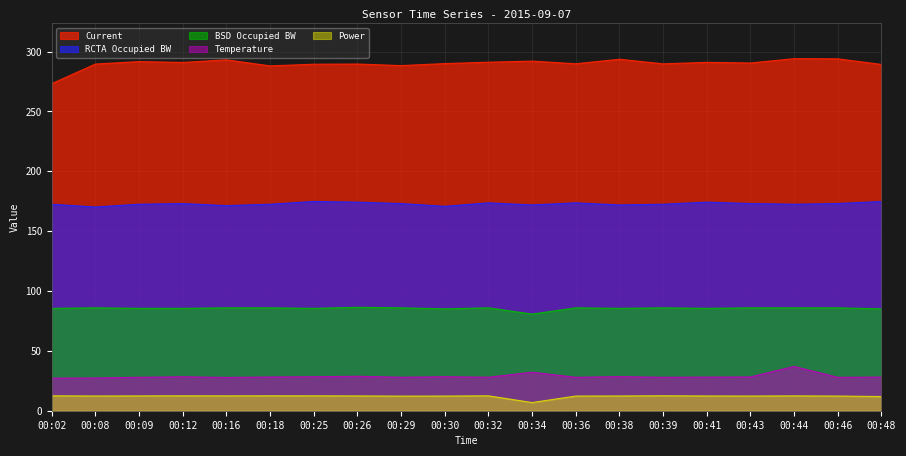

Reading right to left, what are all the values shown in this chart?

Current: 00:48=289.3	00:46=294.0	00:44=294.1	00:43=290.5	00:41=291.0	00:39=289.8	00:38=293.6	00:36=289.9	00:34=292.1	00:32=291.2	00:30=290.0	00:29=288.3	00:26=289.6	00:25=289.5	00:18=288.1	00:16=293.1	00:12=290.9	00:09=291.7	00:08=289.6	00:02=273.2
RCTA Occupied BW: 00:48=174.8	00:46=173.1	00:44=172.5	00:43=173.1	00:41=174.2	00:39=172.5	00:38=171.9	00:36=173.7	00:34=171.9	00:32=173.7	00:30=170.8	00:29=173.1	00:26=174.2	00:25=174.8	00:18=172.5	00:16=171.3	00:12=173.1	00:09=172.5	00:08=170.2	00:02=172.5
BSD Occupied BW: 00:48=85.1	00:46=86.0	00:44=86.0	00:43=86.0	00:41=85.5	00:39=86.0	00:38=85.5	00:36=86.0	00:34=80.8	00:32=86.0	00:30=85.1	00:29=86.0	00:26=86.4	00:25=85.5	00:18=86.0	00:16=86.0	00:12=85.5	00:09=85.5	00:08=86.0	00:02=85.5
Temperature: 00:48=28.1	00:46=27.9	00:44=37.0	00:43=28.2	00:41=28.1	00:39=27.9	00:38=28.5	00:36=27.9	00:34=32.2	00:32=28.0	00:30=28.4	00:29=28.0	00:26=28.8	00:25=28.4	00:18=28.2	00:16=27.8	00:12=28.4	00:09=27.9	00:08=27.4	00:02=27.2
Power: 00:48=11.8	00:46=12.3	00:44=12.4	00:43=12.3	00:41=12.3	00:39=12.5	00:38=12.3	00:36=12.3	00:34=6.8	00:32=12.5	00:30=12.3	00:29=12.2	00:26=12.4	00:25=12.4	00:18=12.5	00:16=12.4	00:12=12.5	00:09=12.4	00:08=12.3	00:02=12.5